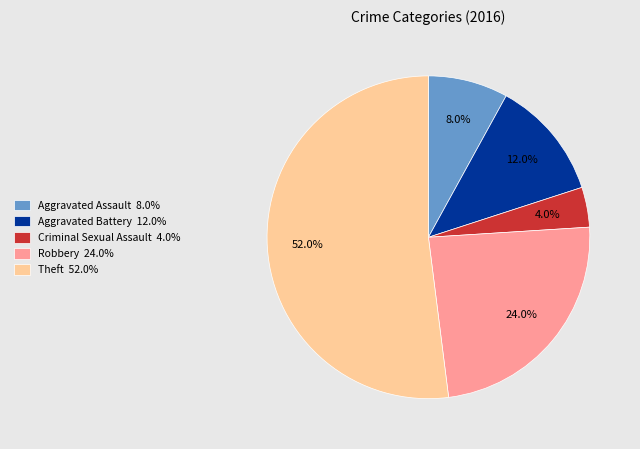

To the nearest percent, what is the difference between the largest and smallest slice percentages?

48%